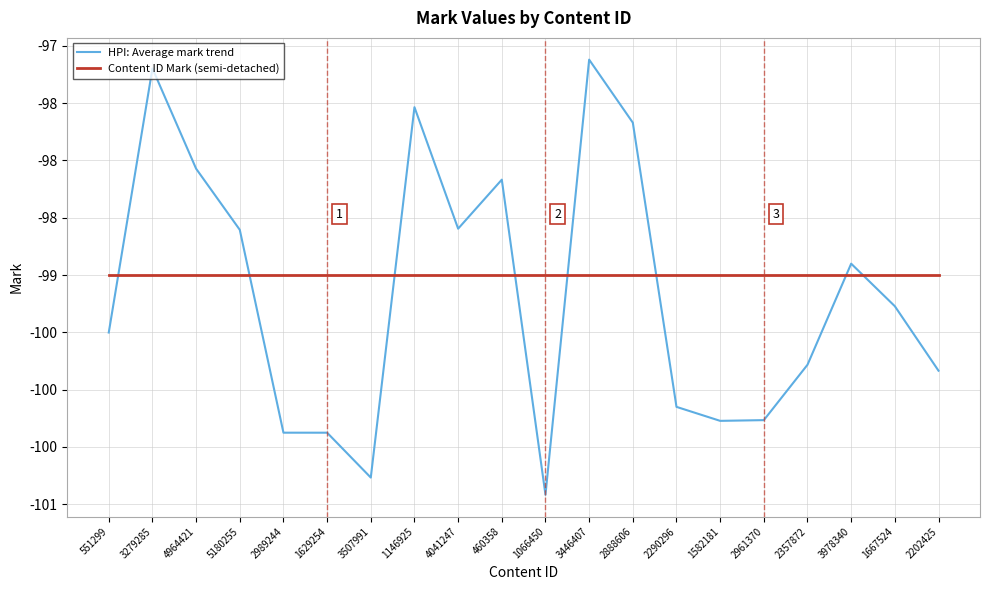

Rank the series by their average value, from highest to lowest.

Content ID Mark (semi-detached), HPI: Average mark trend